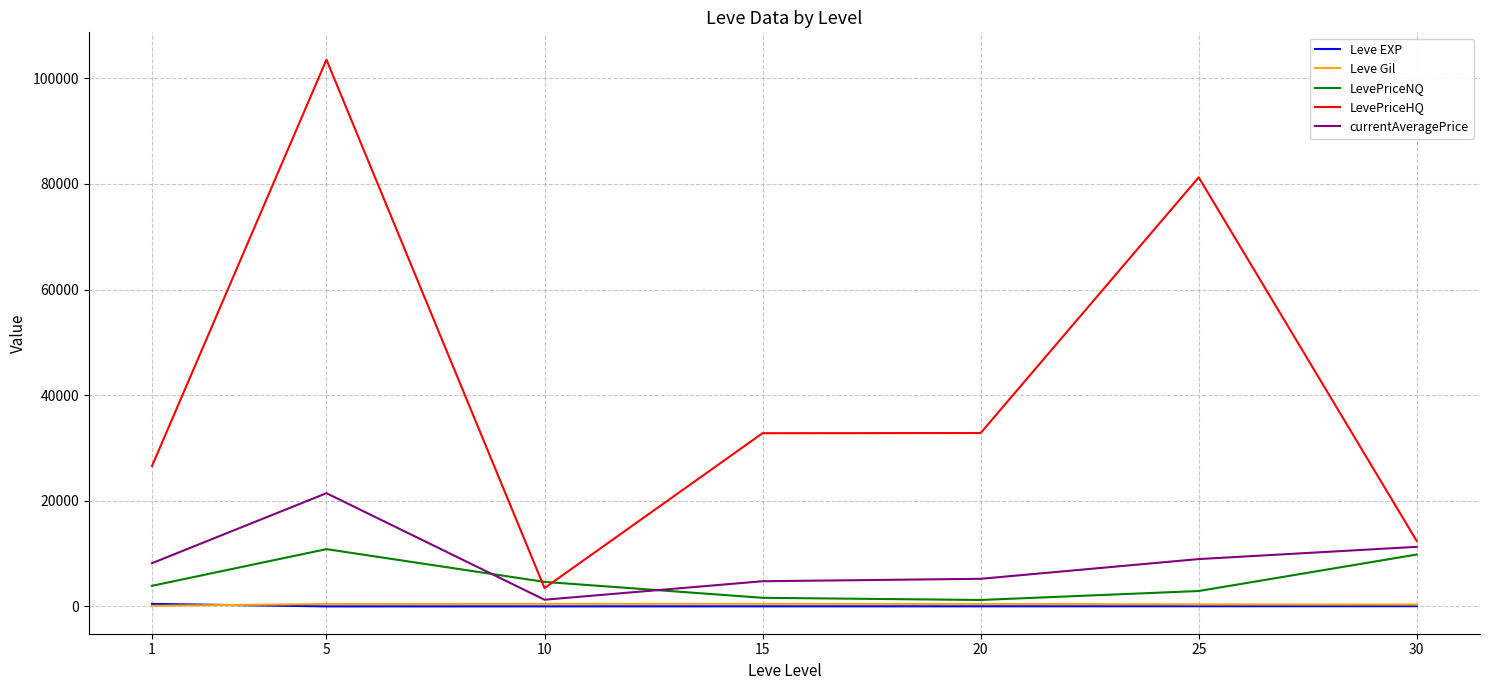

What is the greatest value displayed?

103516.0